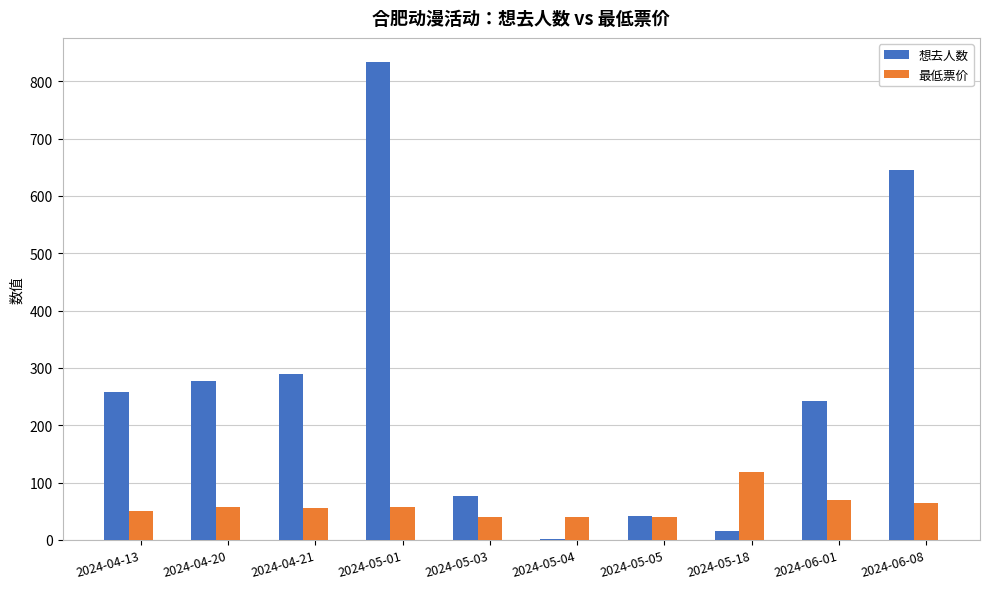

How many series are shown in this chart?

2